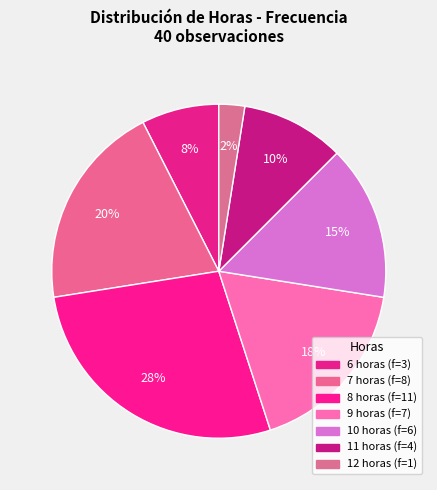

To the nearest percent, what percentage of the pie is 9?

18%